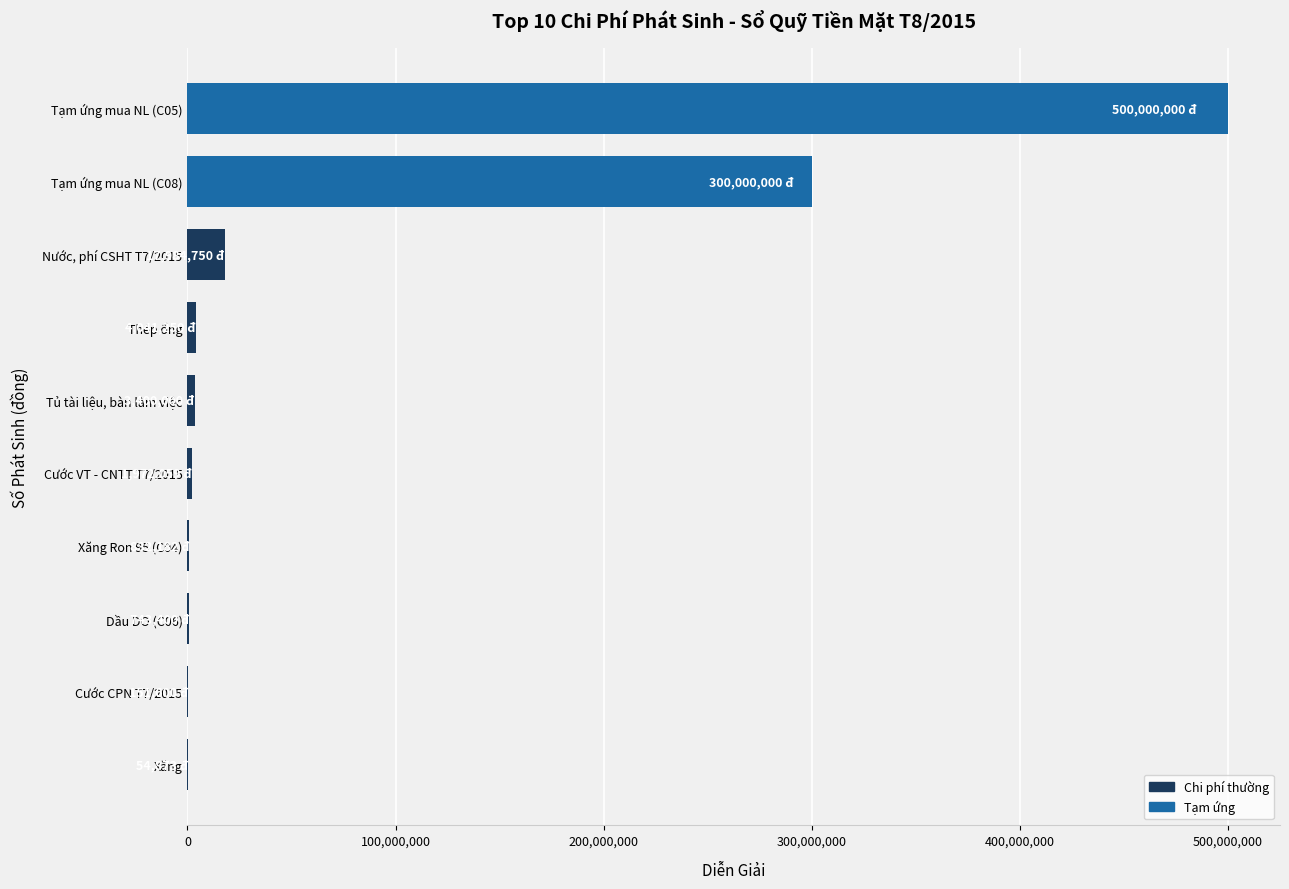

What is the sum of all values?

829180114